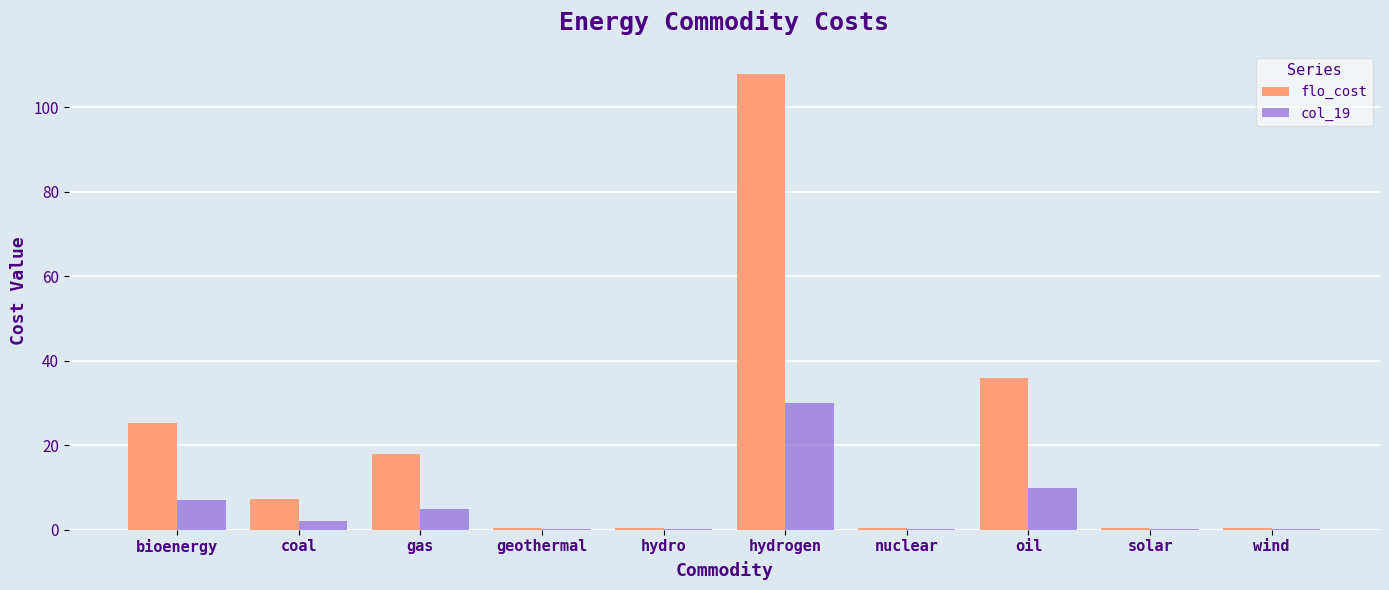

Is the value of flo_cost at geothermal greater than the value of col_19 at oil?

No